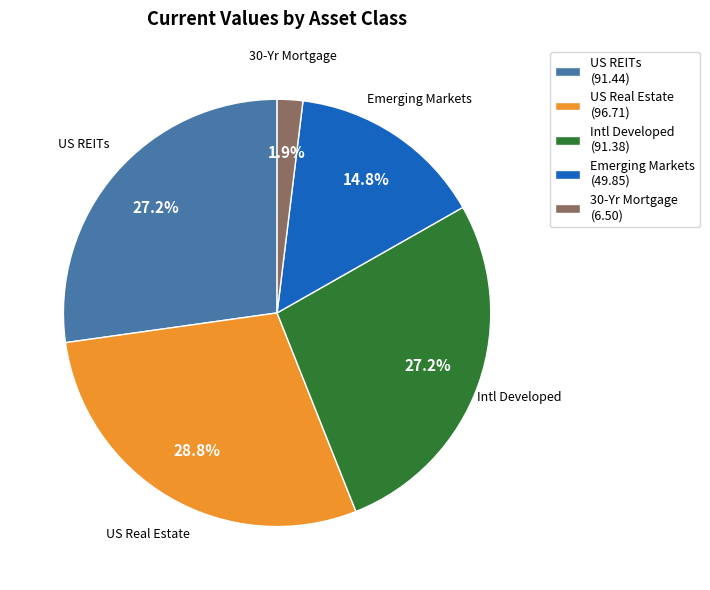

Is it true that Emerging Markets is 10% of the pie?

False